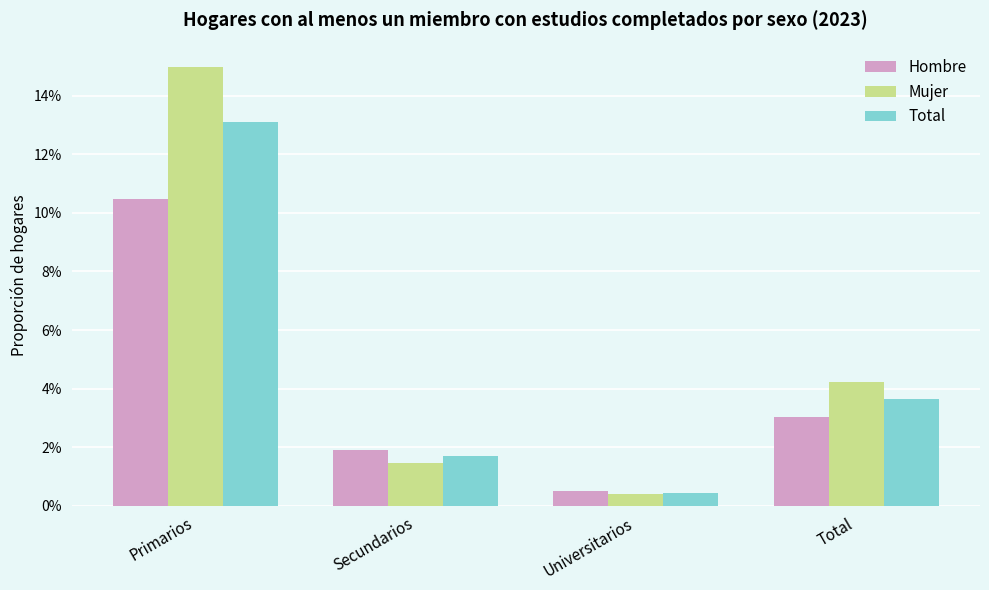

Which series has the widest spread of values?

Mujer